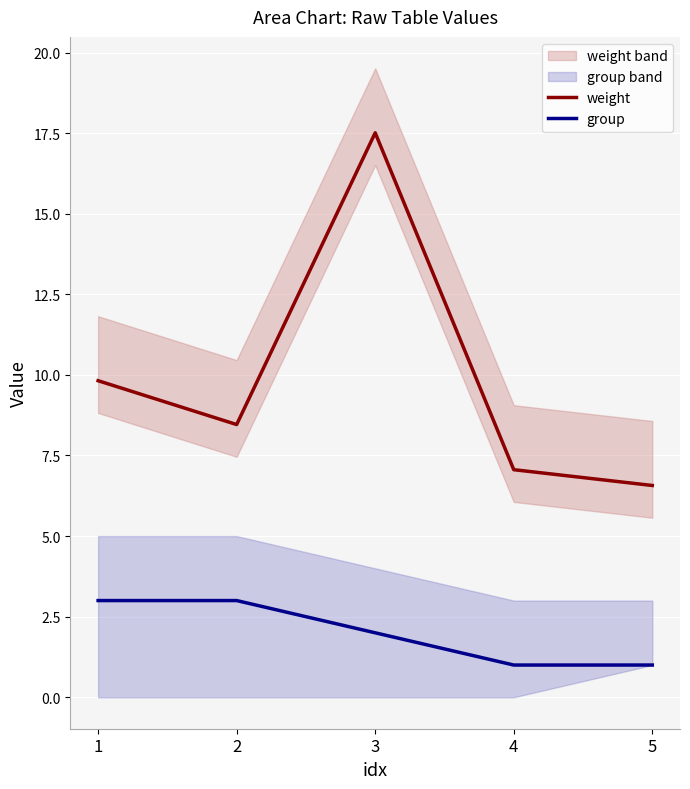

True or false: weight and group cross at least once.

False